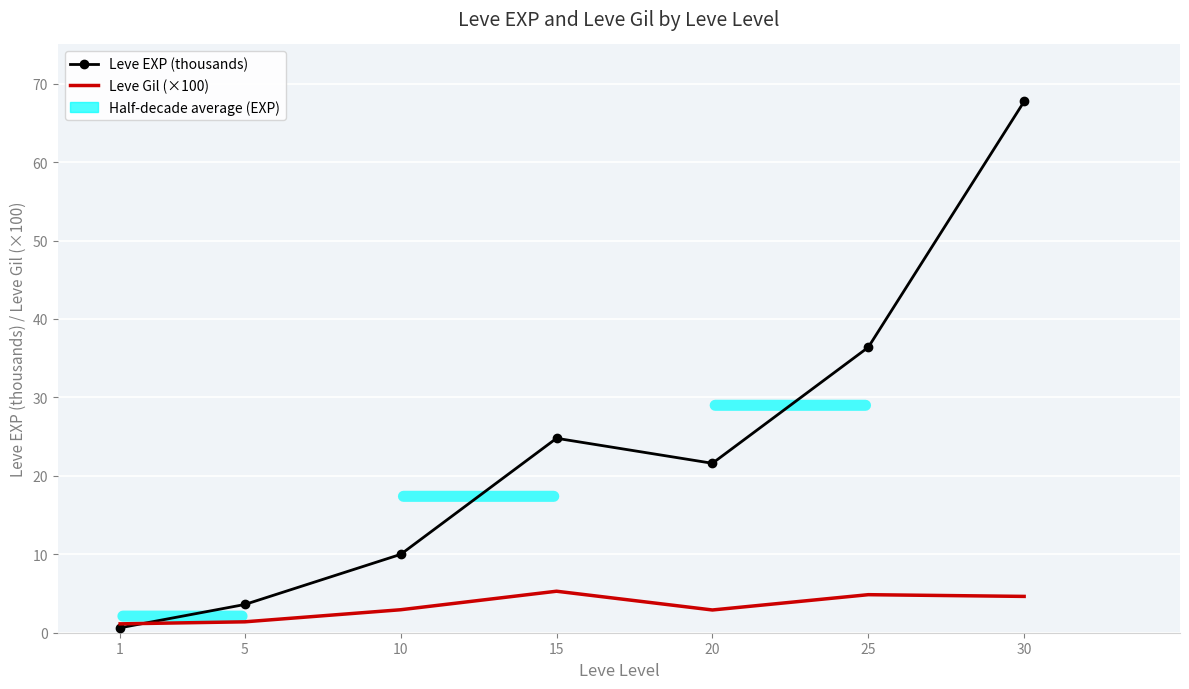

Which series has the largest total across all categories?

Leve EXP (thousands)